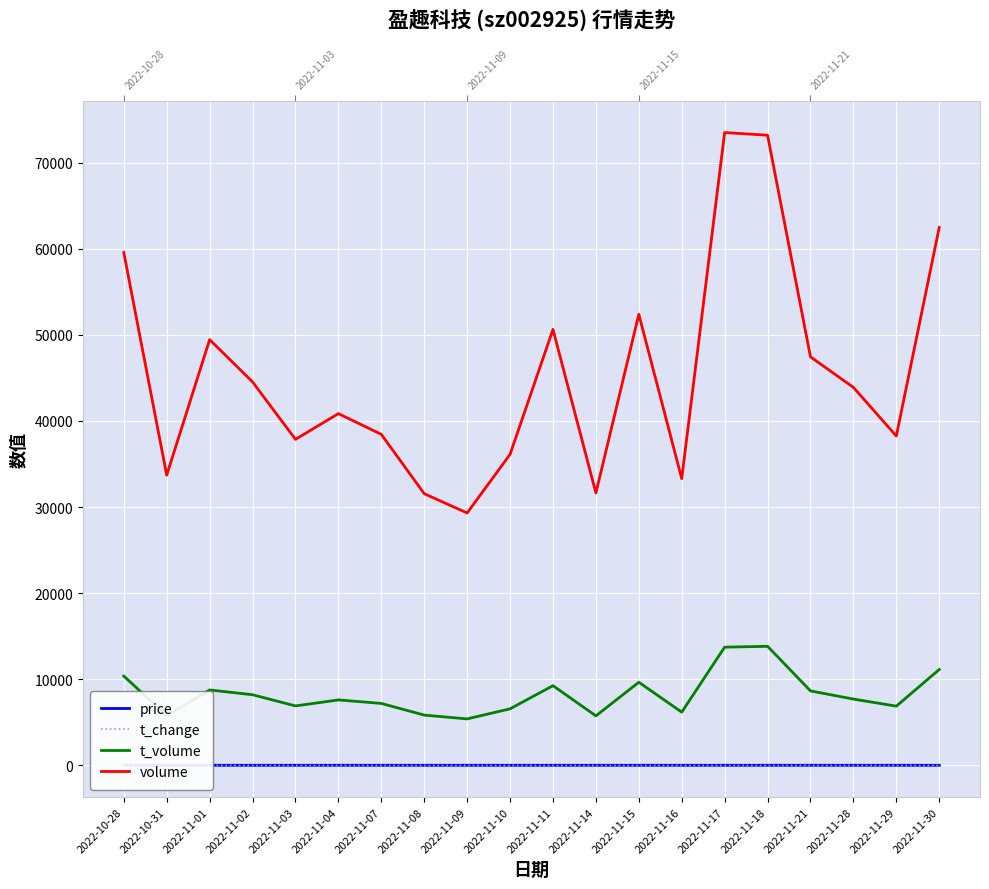

What are all the series names shown in the legend?

price, t_change, t_volume, volume